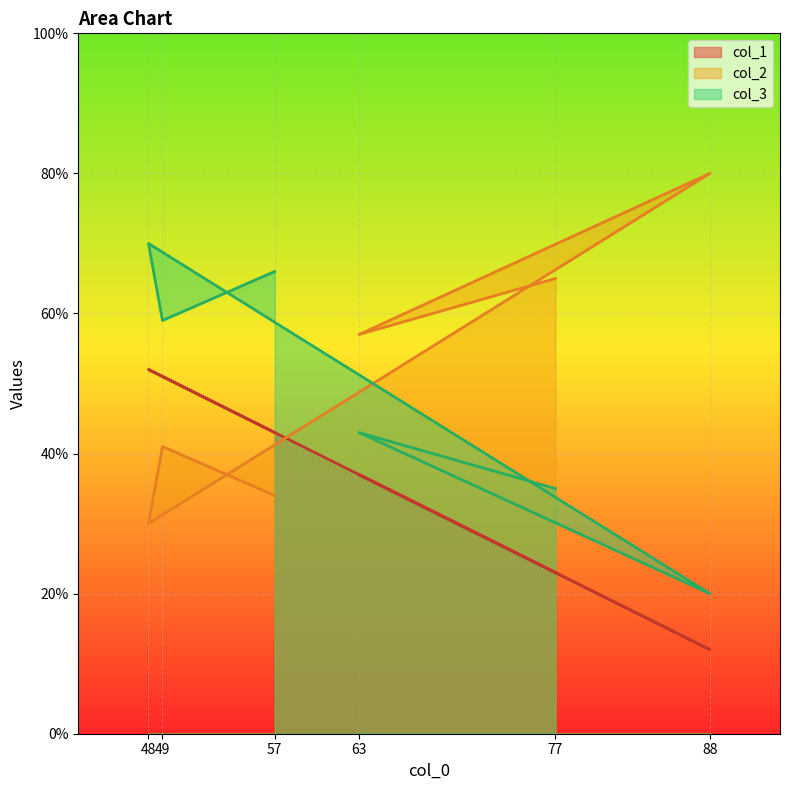

Rank the series by their maximum value, from highest to lowest.

col_2, col_3, col_1